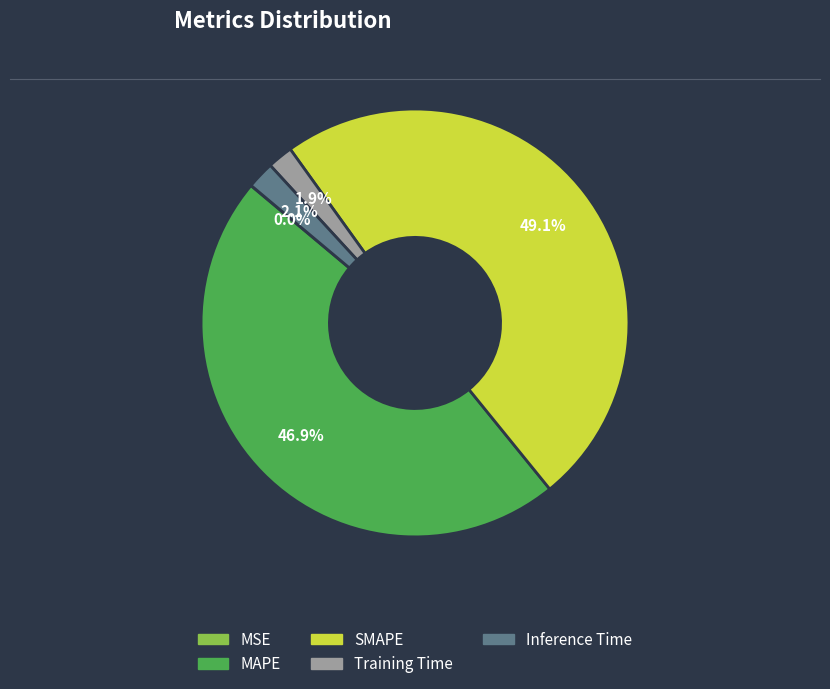

Which category has the biggest portion of the pie?

SMAPE